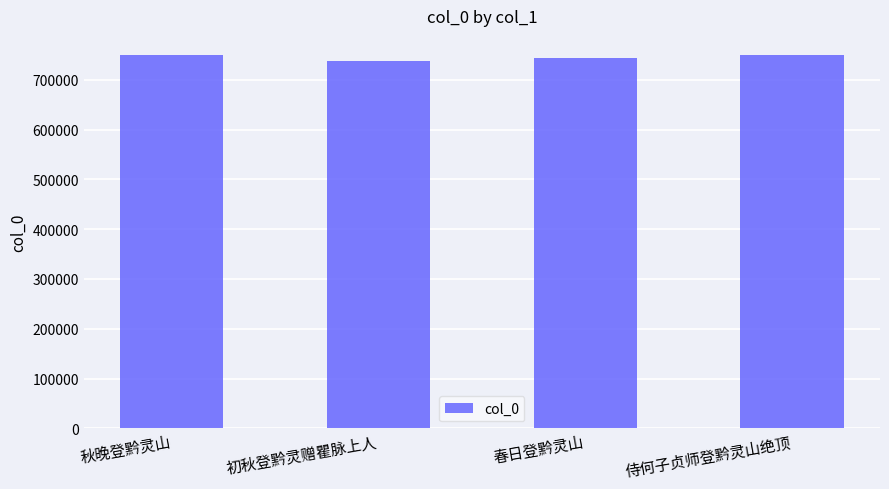

Which category has the lowest value across all series?

初秋登黔灵赠瞿脉上人